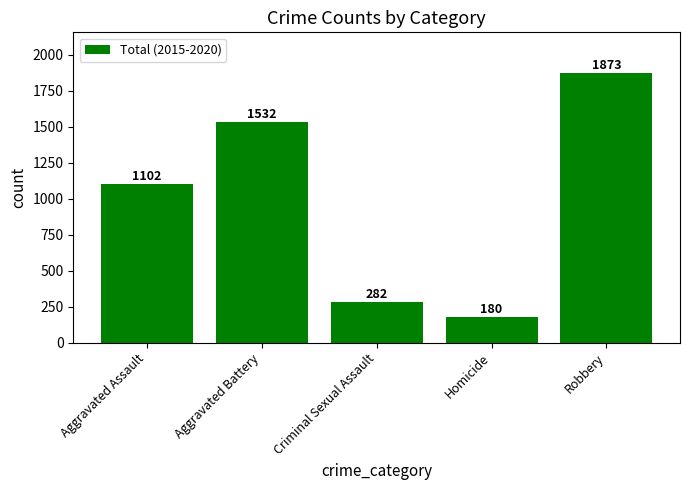

Where is the data nearest to the value 1026?

Aggravated Assault